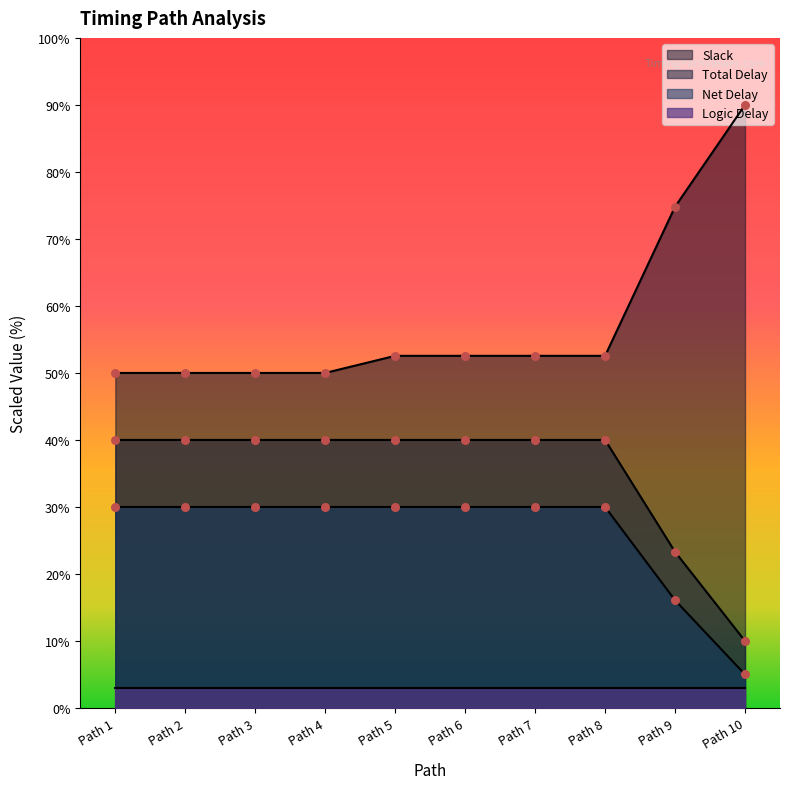

Is the value of Slack at Path 1 greater than the value of Net Delay at Path 9?

Yes